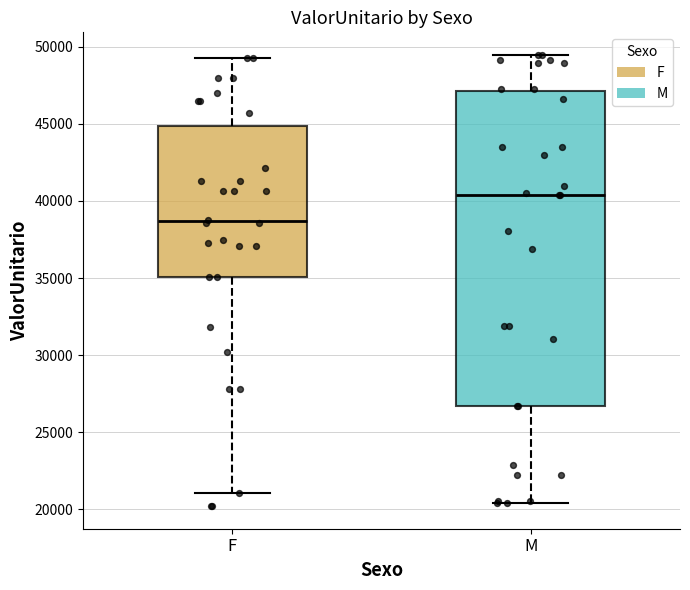

Which box is the tallest, from its lower edge to its upper edge?

M